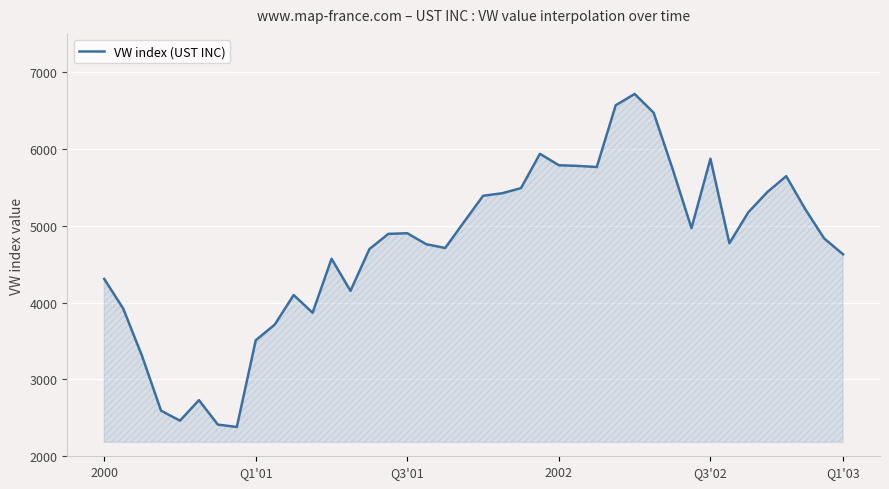

What is the minimum value shown in the chart?

2381.5